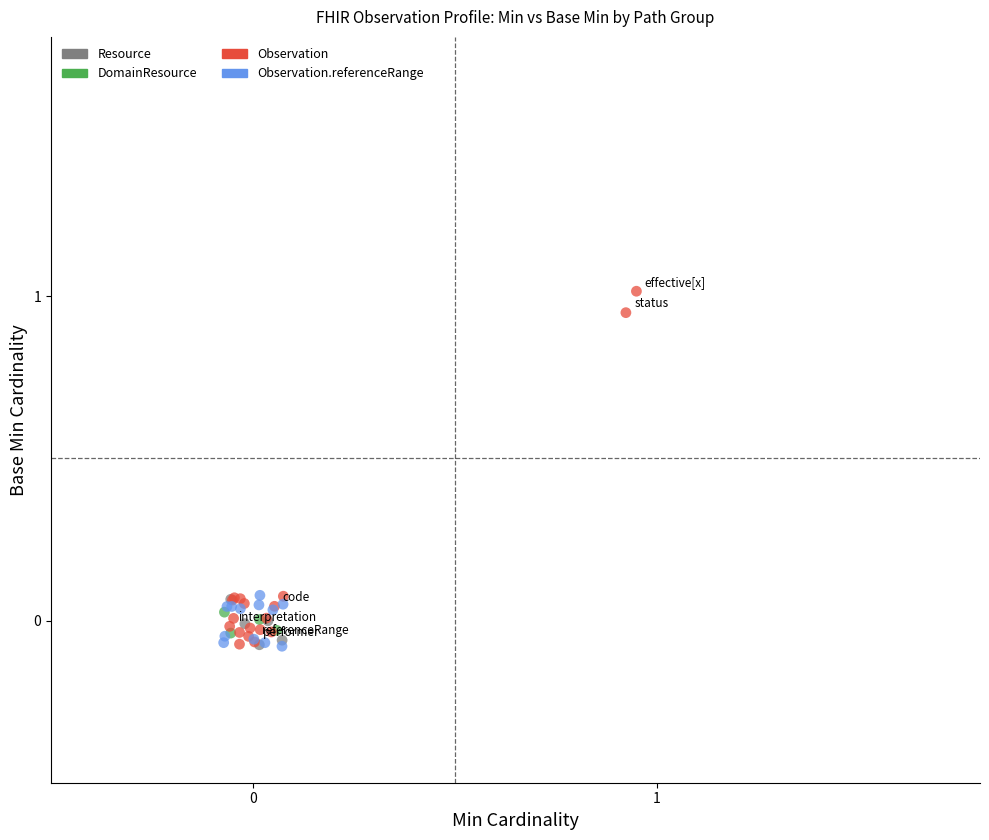

Which series has the largest Y range (max minus min)?

Observation